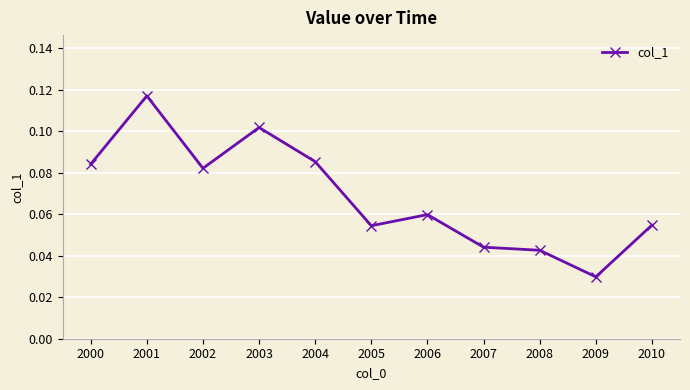

Is this an area chart (filled region under the line)?

No